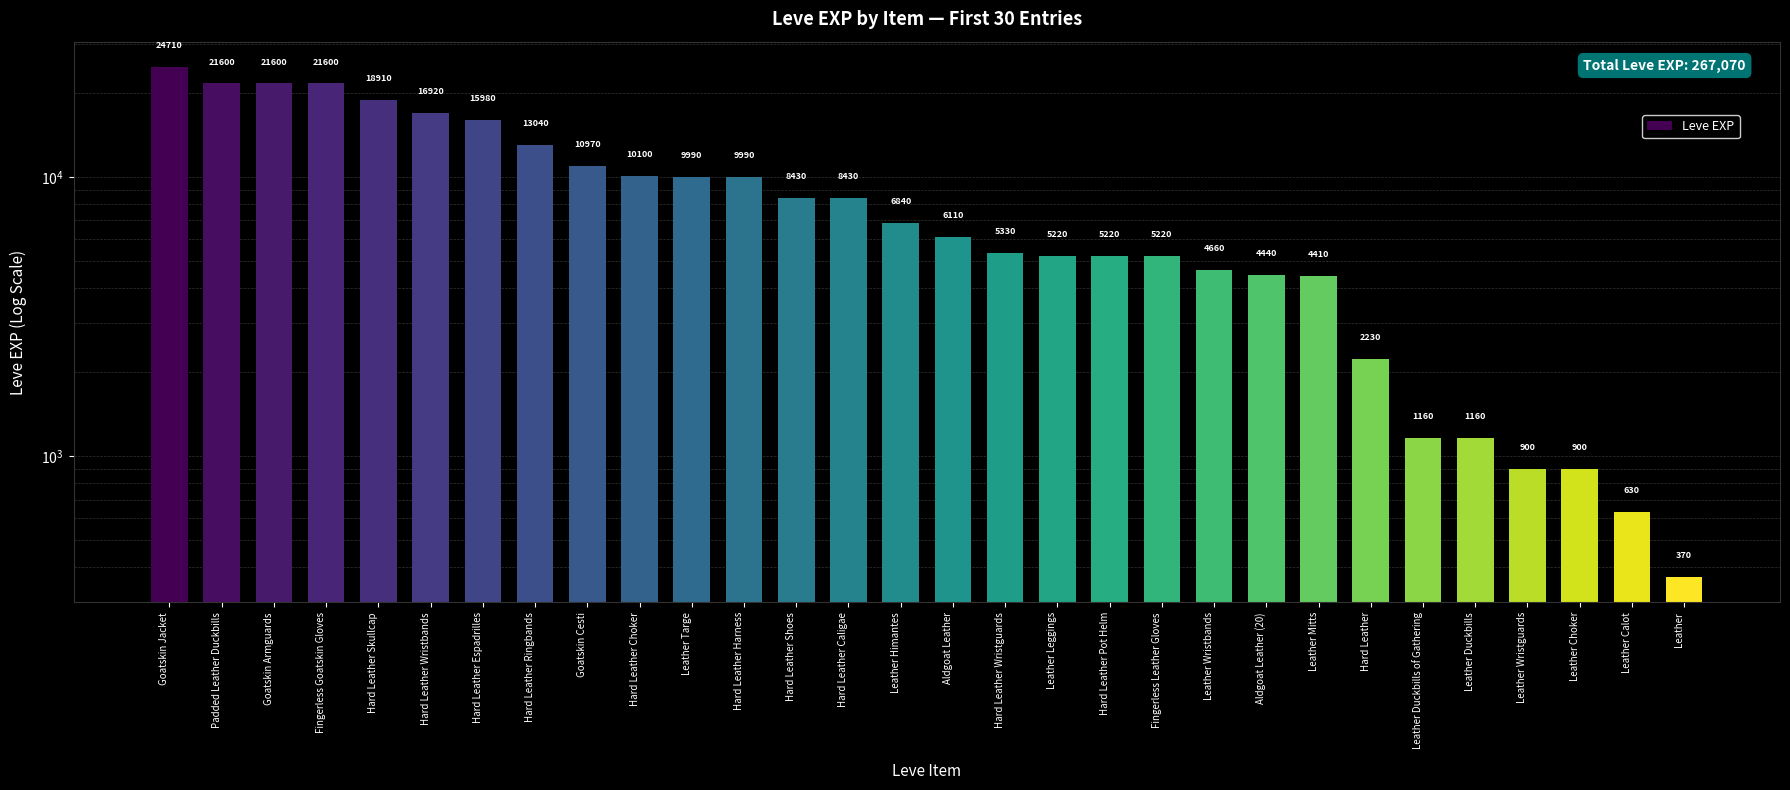

What is the sum of the values at Hard Leather Pot Helm and Fingerless Leather Gloves?

10440